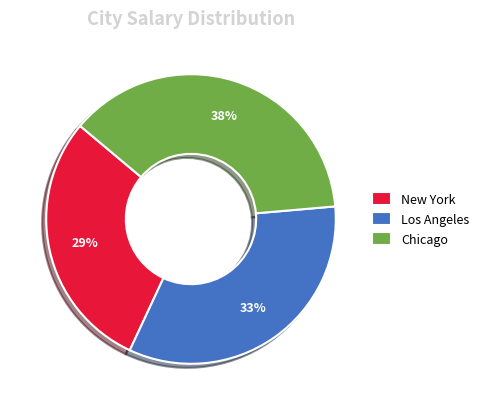

To the nearest percent, what portion does Los Angeles represent?

33%